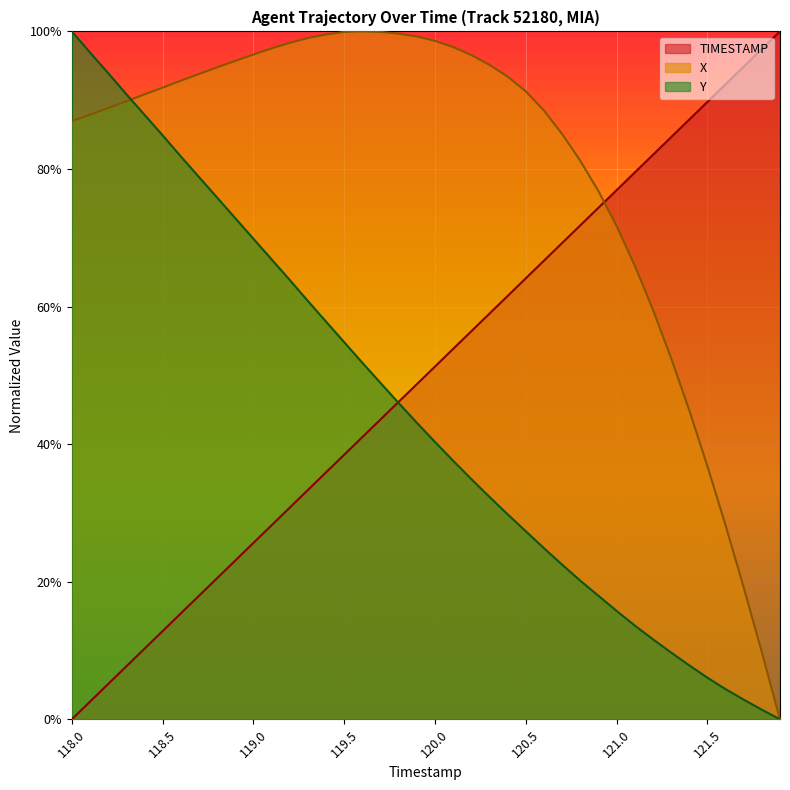

What is the label of the 31st point from the right?

118.9